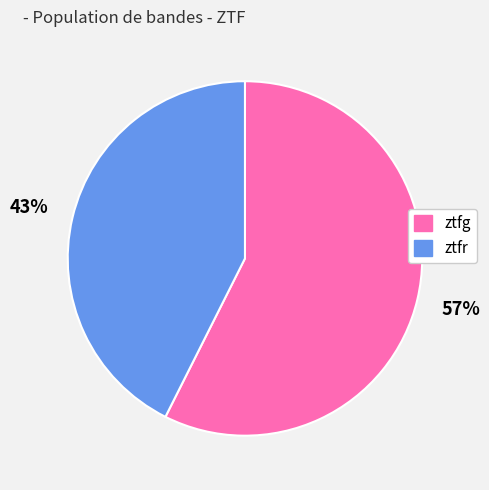

How many segments does this pie chart have?

2